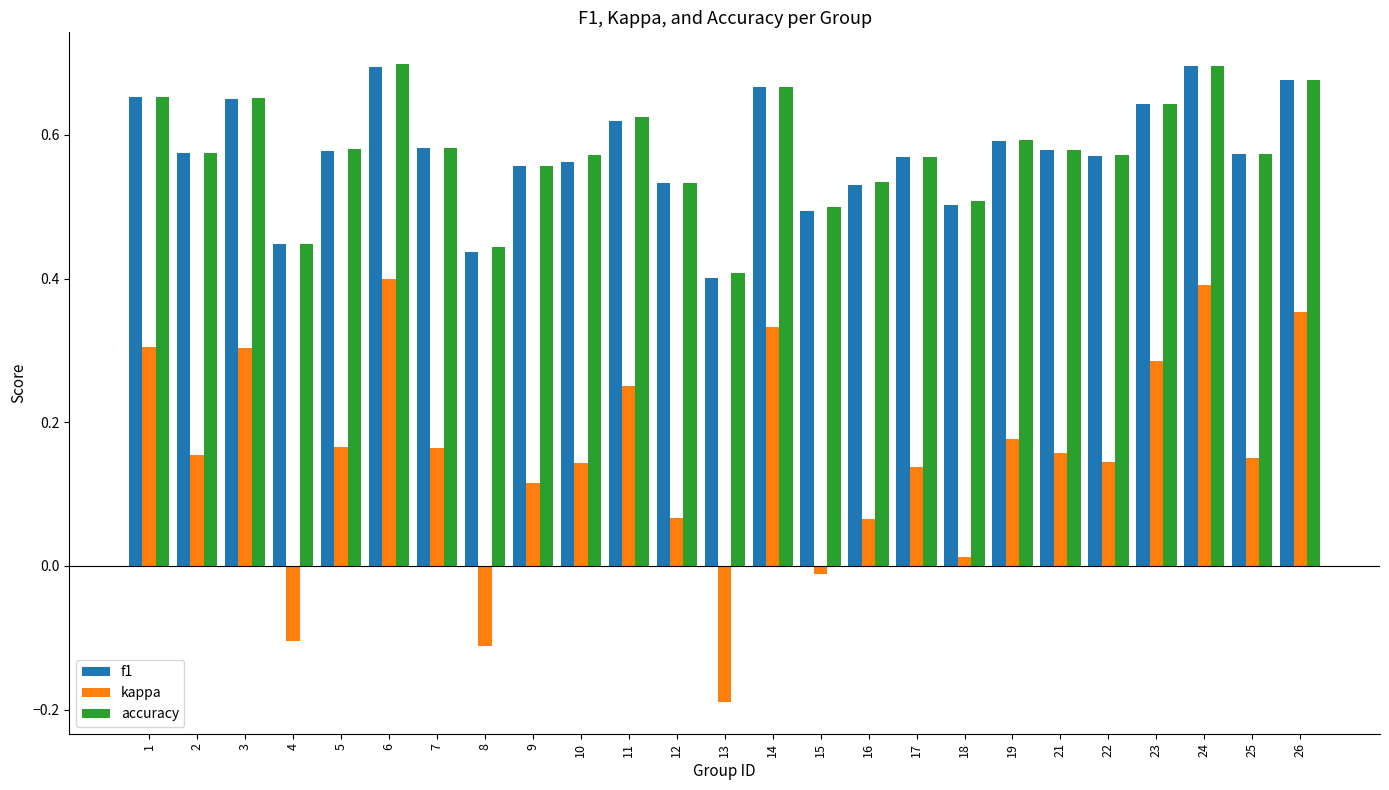

What is the sum of the f1 values at 11 and 21?

1.2